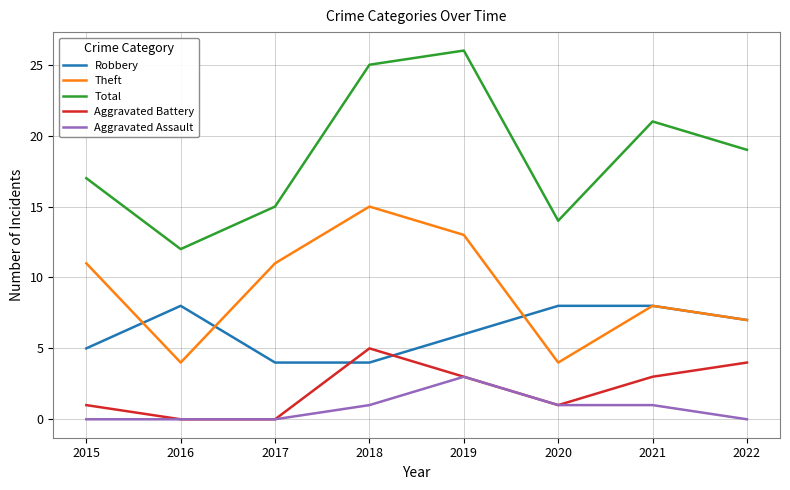

At which category does Aggravated Battery reach its first local peak?

2018